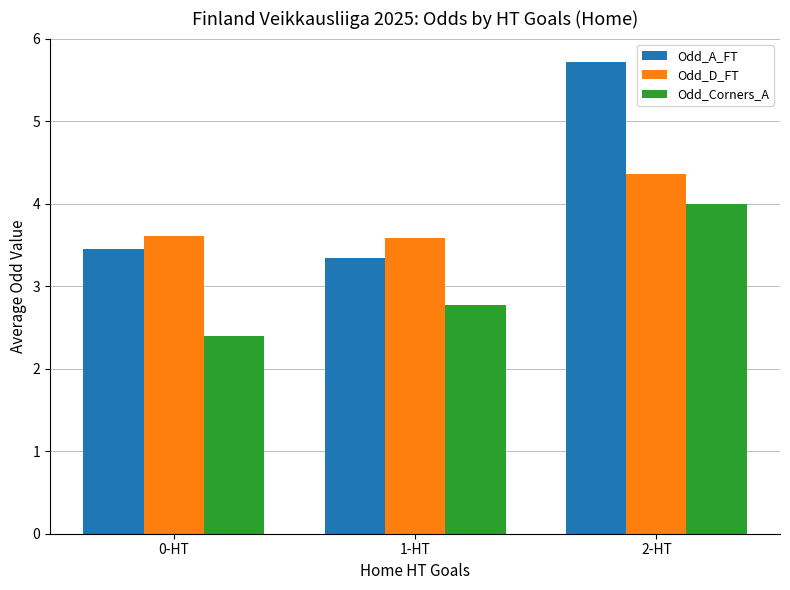

Is the value of Odd_Corners_A at 2-HT greater than the value of Odd_A_FT at 0-HT?

Yes